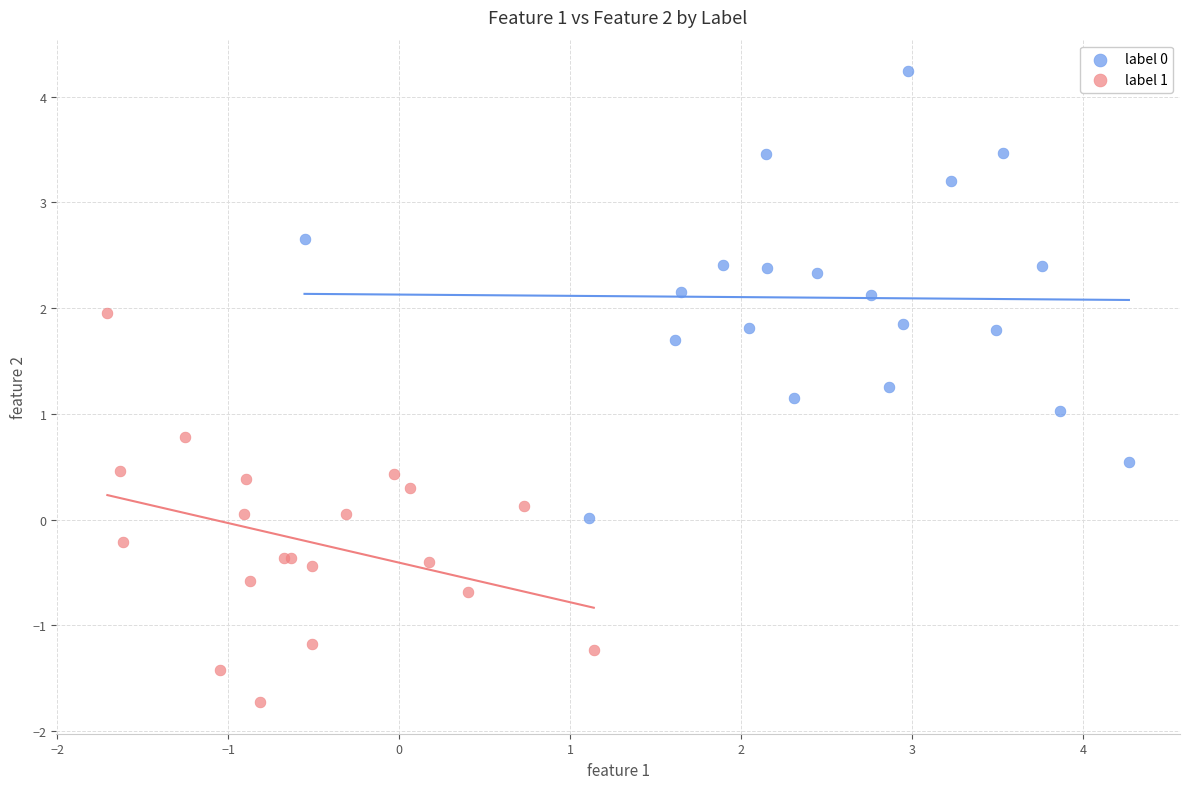

Which series contains the lowest Y value?

label 1